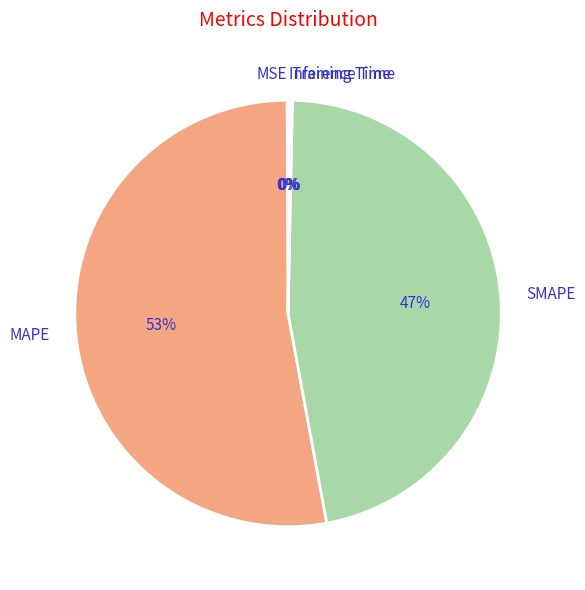

Which slice is the largest?

MAPE